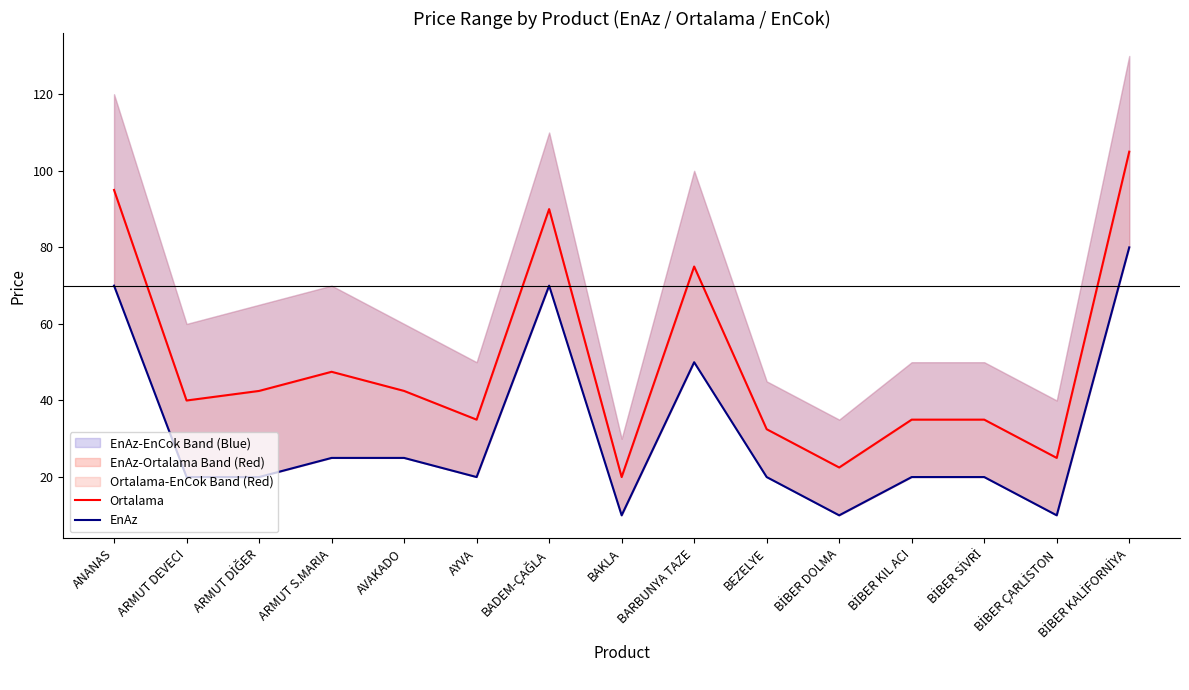

Rank the series by their maximum value, from highest to lowest.

Ortalama, EnAz